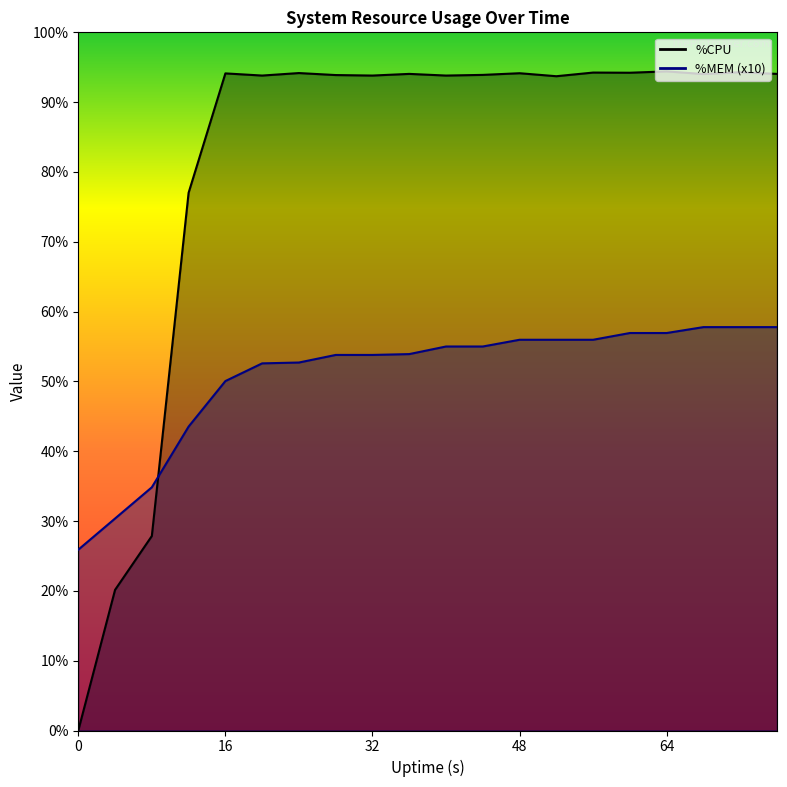

How many values in the %MEM series are below 231?

10